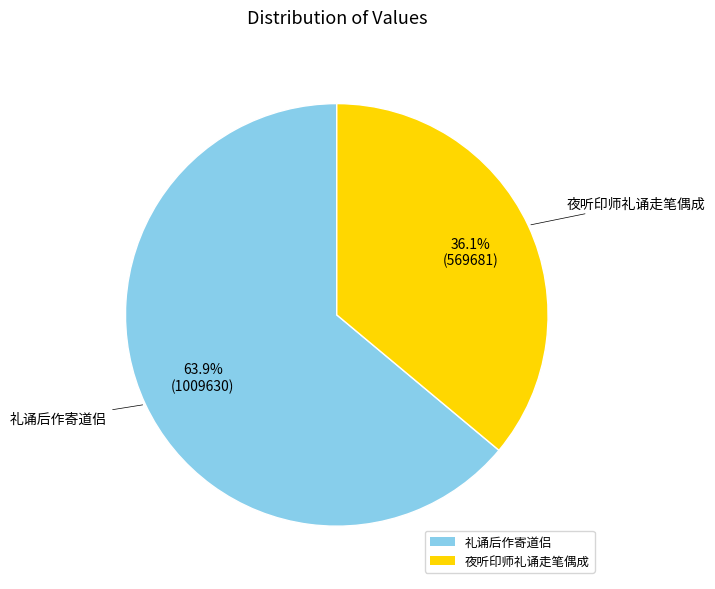

What is the largest slice in the pie chart?

礼诵后作寄道侣